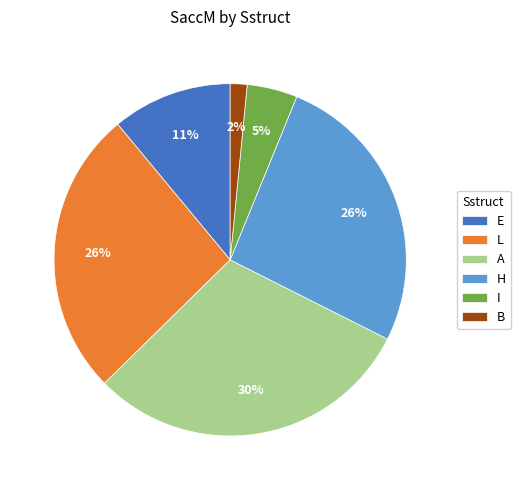

Does B represent more than half of the total?

No